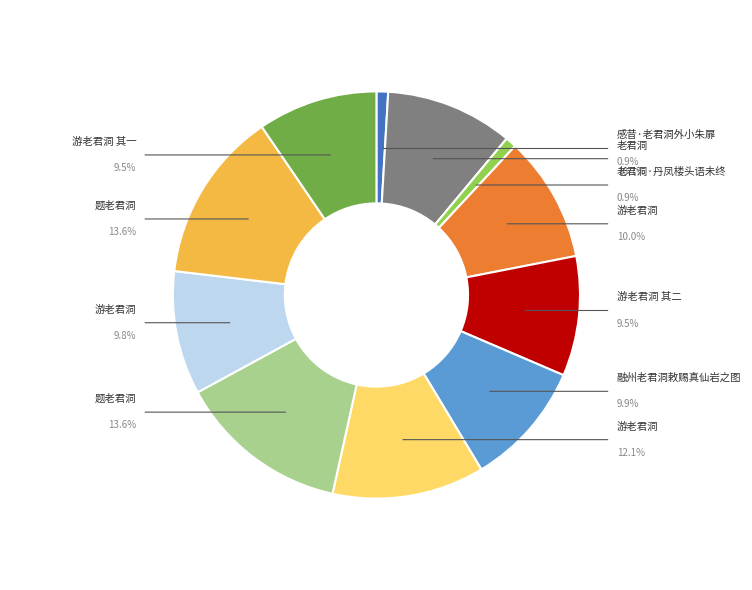

How many segments does this pie chart have?

11